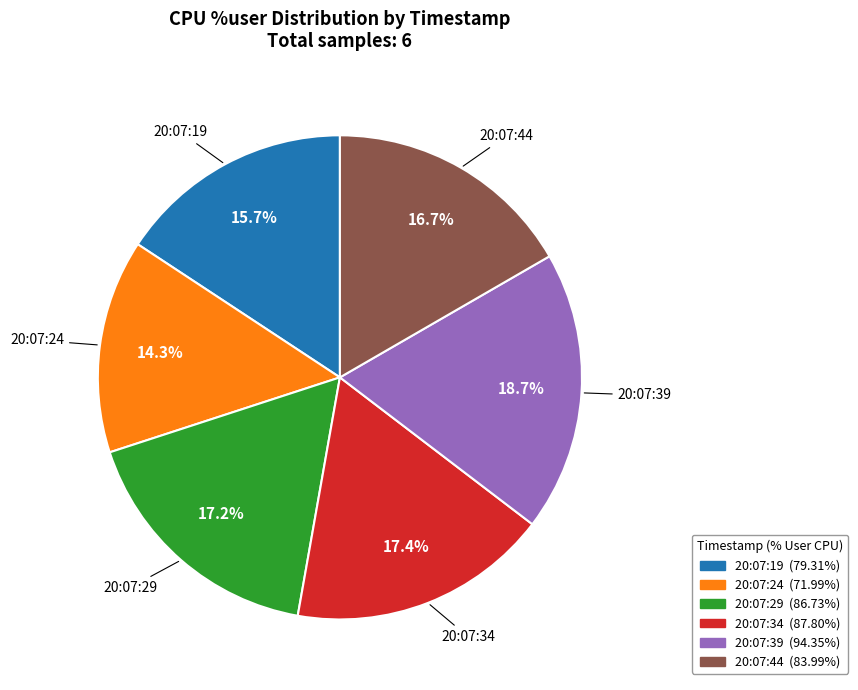

True or false: 20:07:29 accounts for 8% of the total.

False